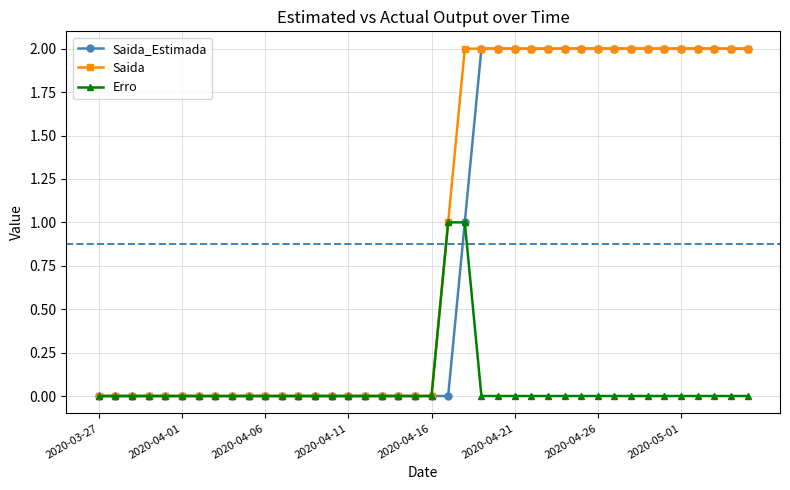

Count the number of data series in this chart.

3